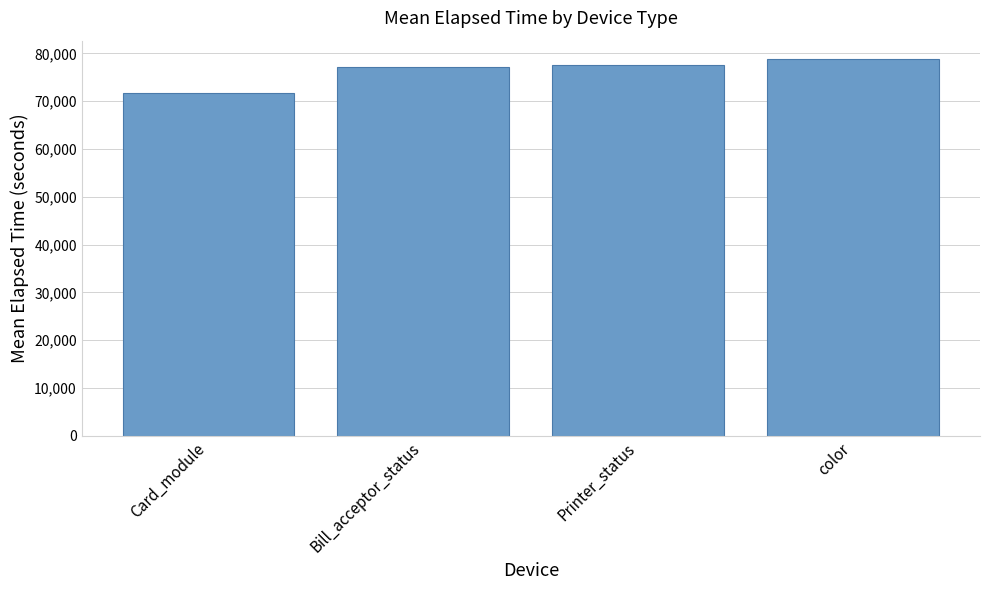

What is the average value?

76282.9